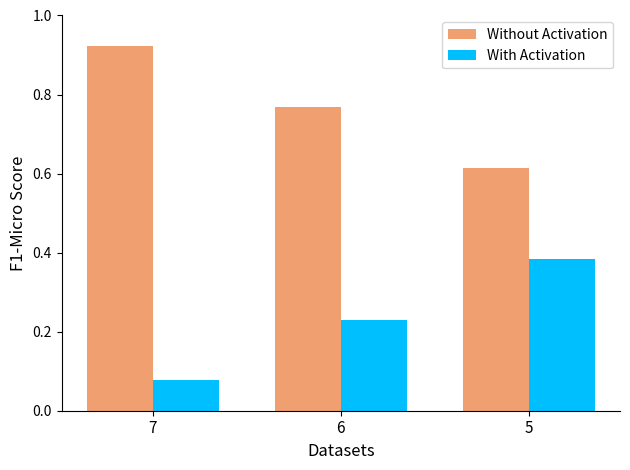

What are all the series names shown in the legend?

Without Activation, With Activation